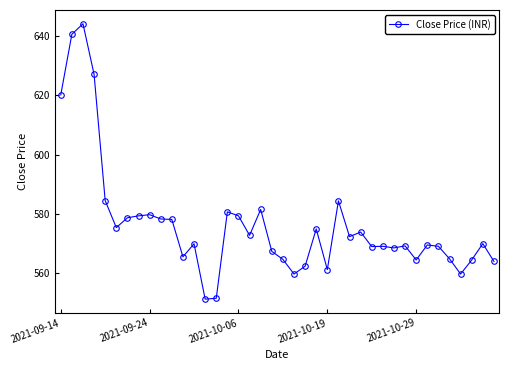

Does the chart display data point markers on the line(s)?

Yes